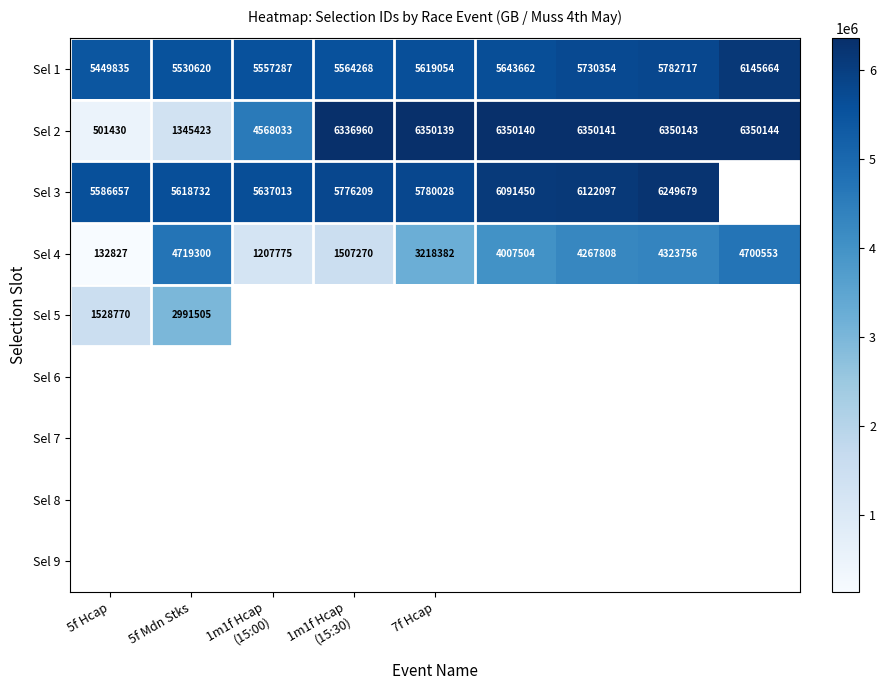

Which category has the lowest value in the Sel 4 series?

5f Hcap